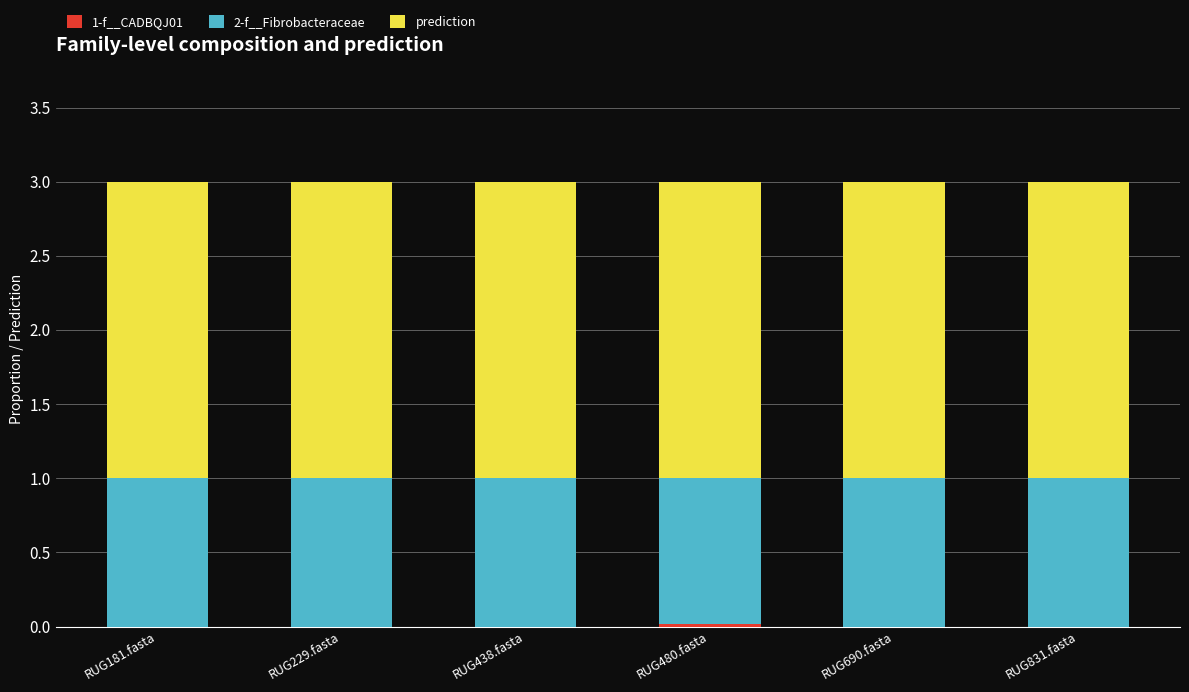

Is it true that 2-f__Fibrobacteraceae equals 1.0 at RUG831.fasta?

True